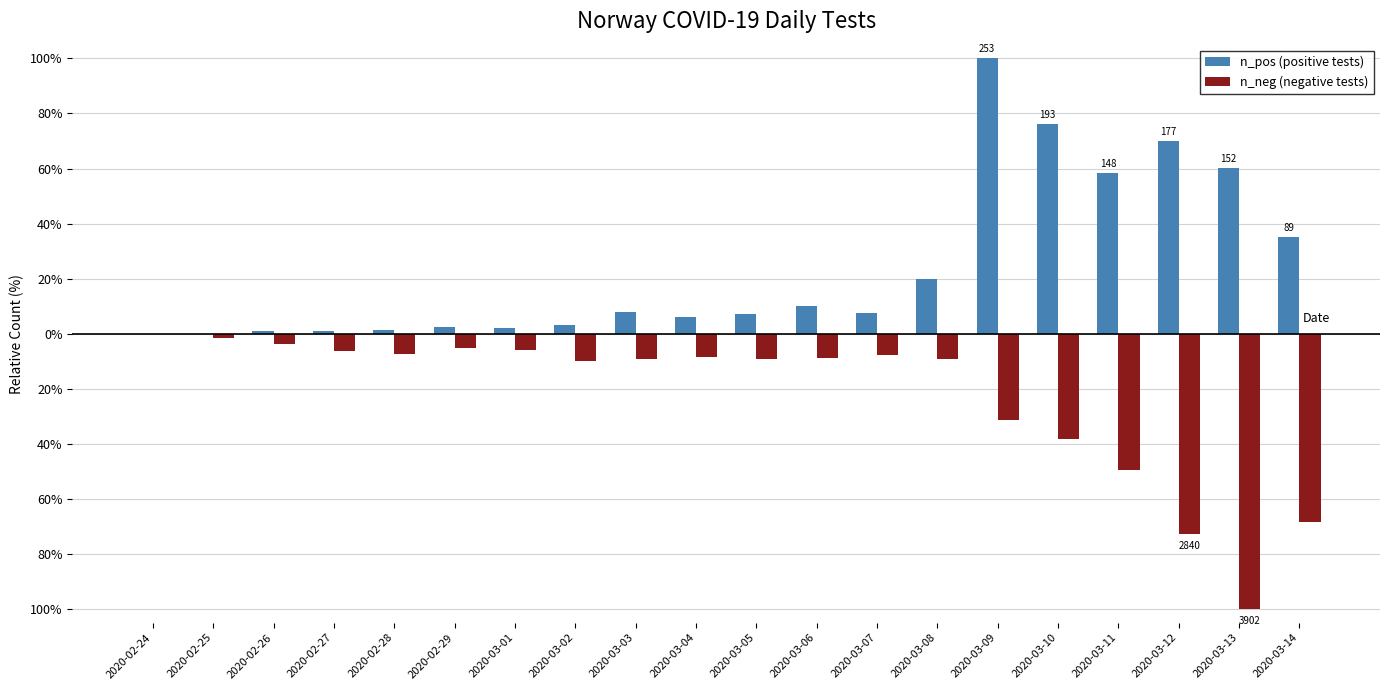

Does the chart contain stacked bars?

No